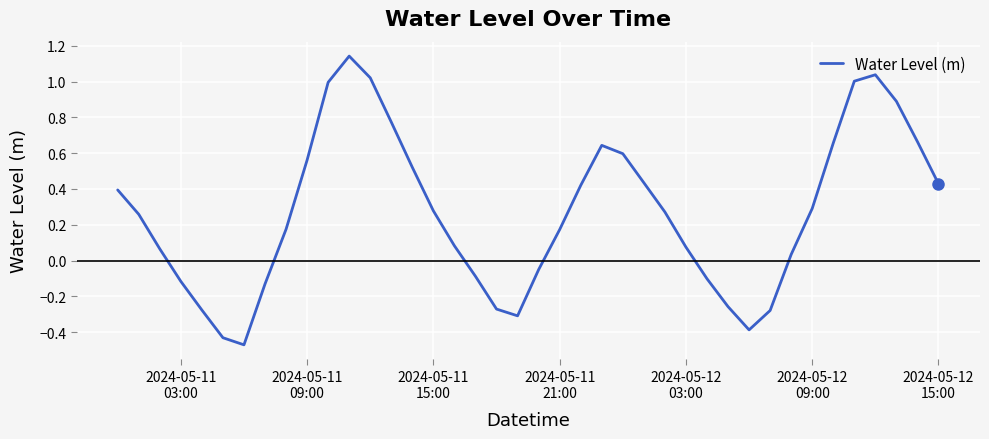

What is the difference between the maximum and minimum values?

1.6